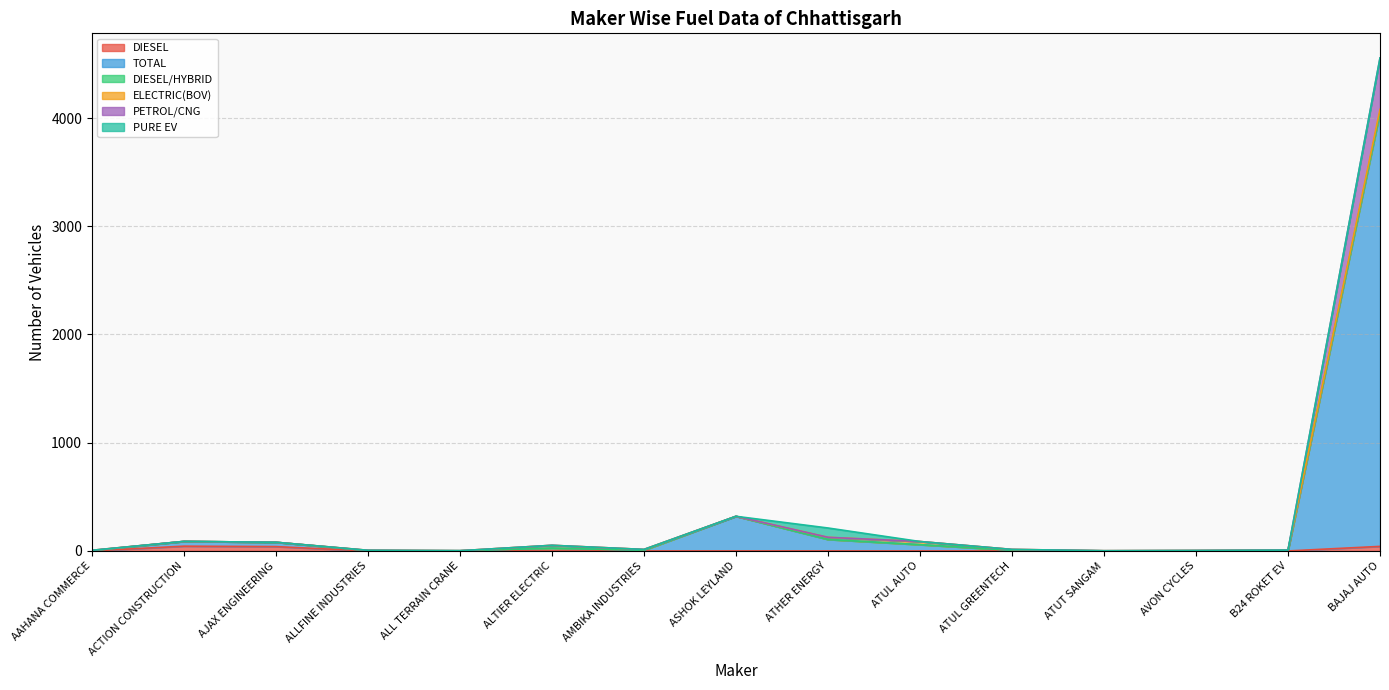

How many categories are shown in the chart?

15